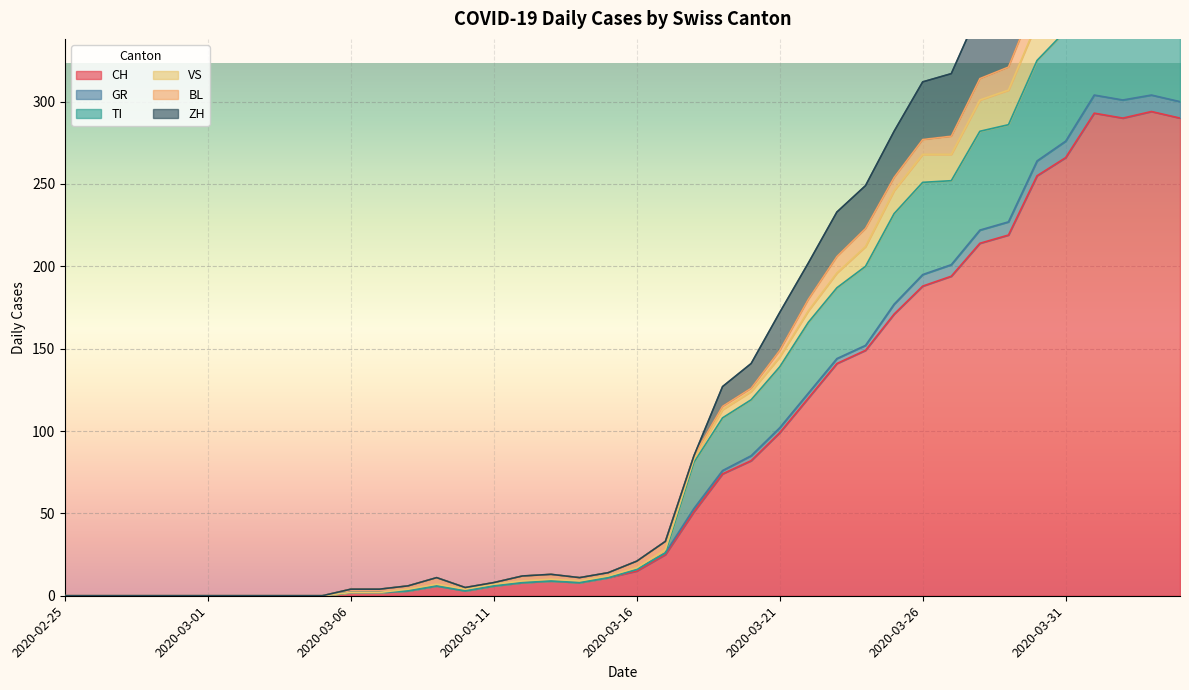

True or false: CH has a value of 173 at 2020-02-25.

False